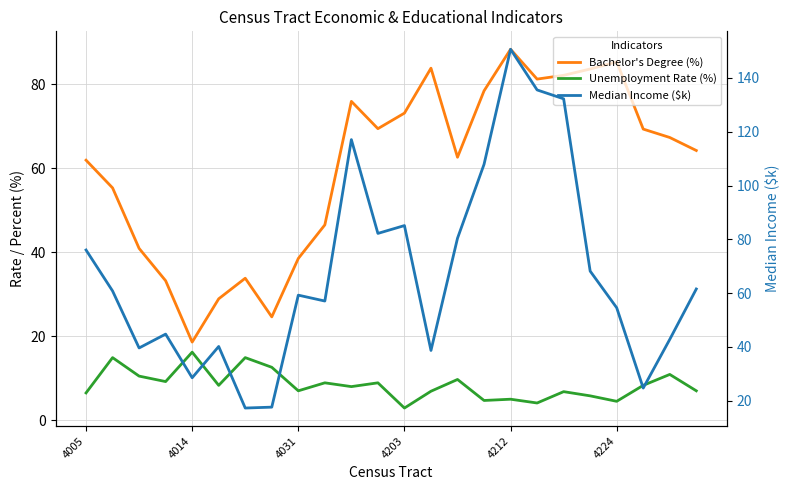

What is the average value of the Unemployment Rate (%) series?

8.4